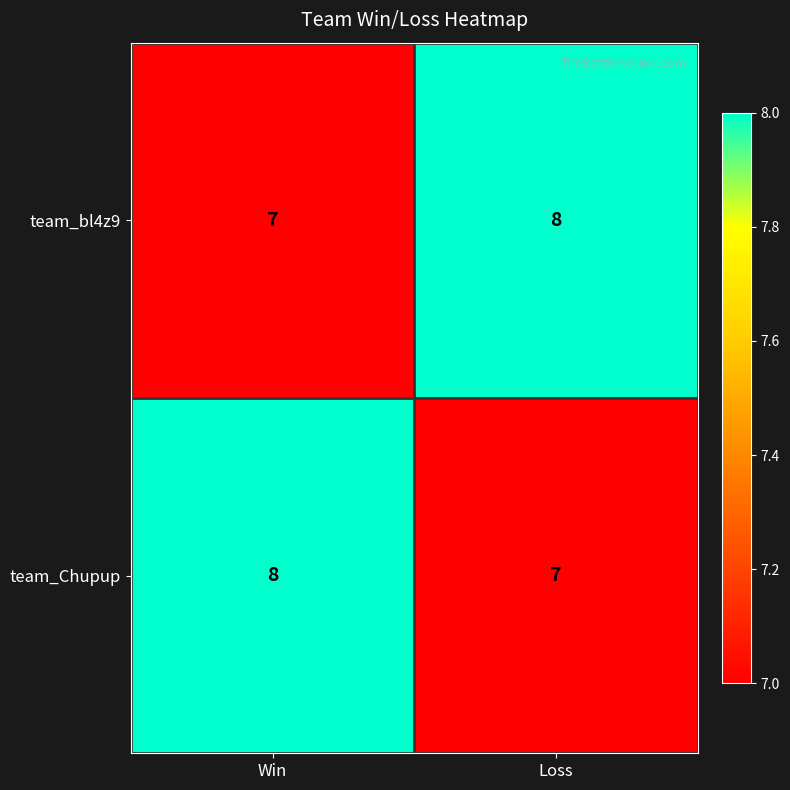

What is the total value across all series at Win?

15